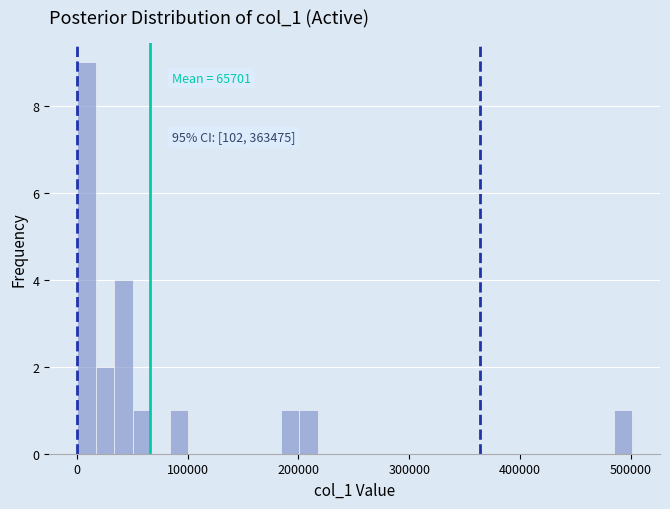

Around what value on the x-axis is the tallest bar? Give the approximate position of its centre, as read against the axis.

10000